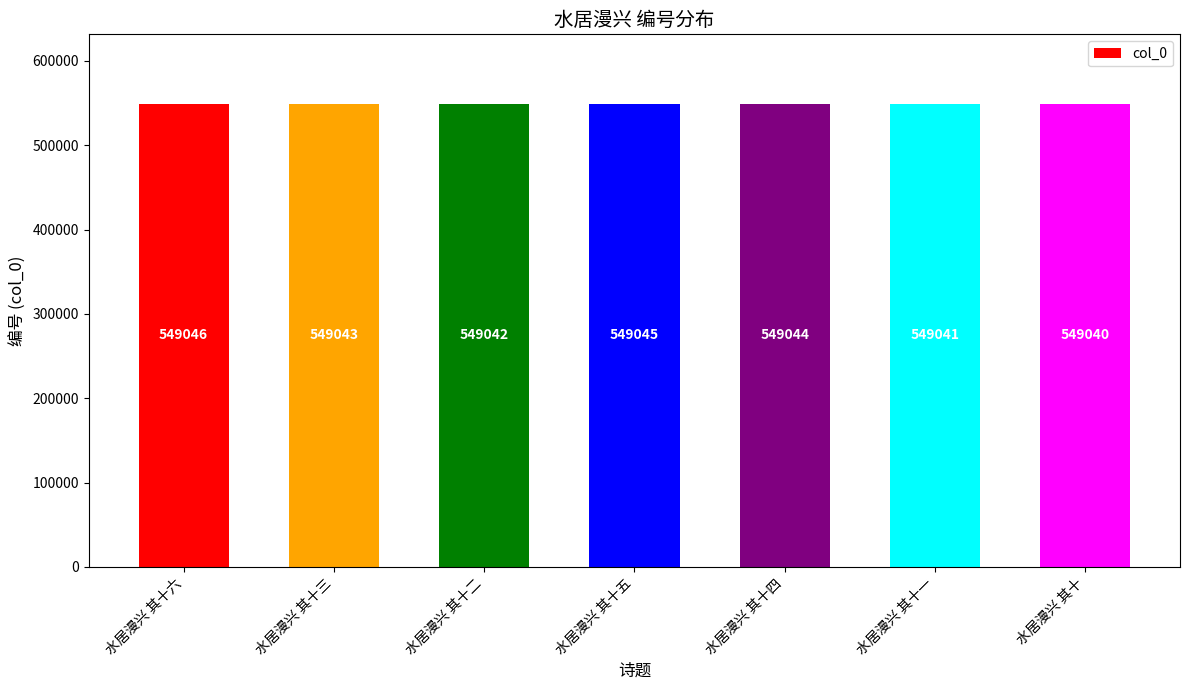

Which category has the lowest value across all series?

水居漫兴 其十